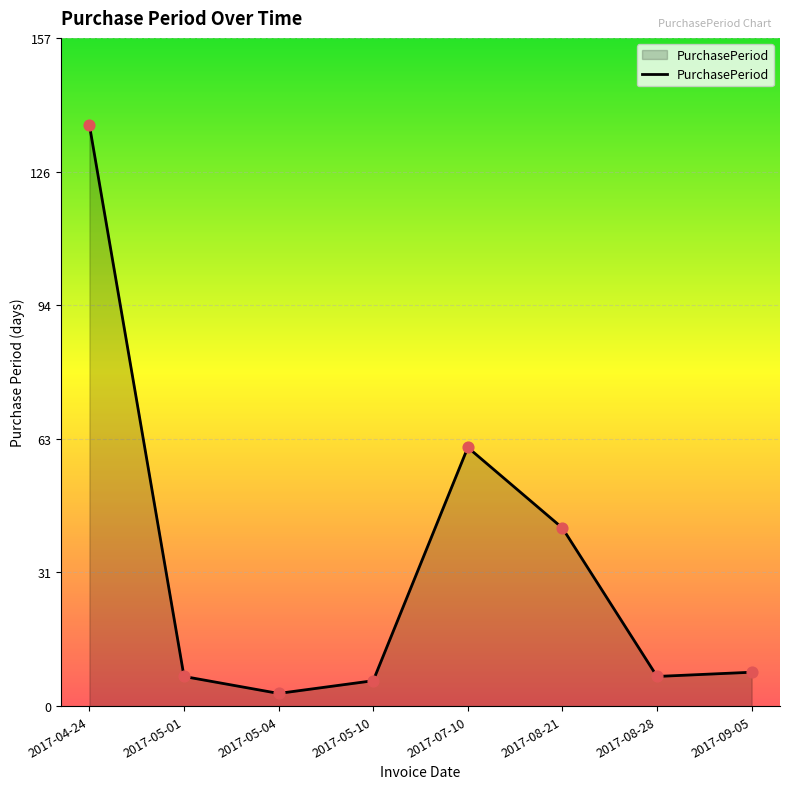

What is the change in value from 2017-05-01 to 2017-07-10?

+54